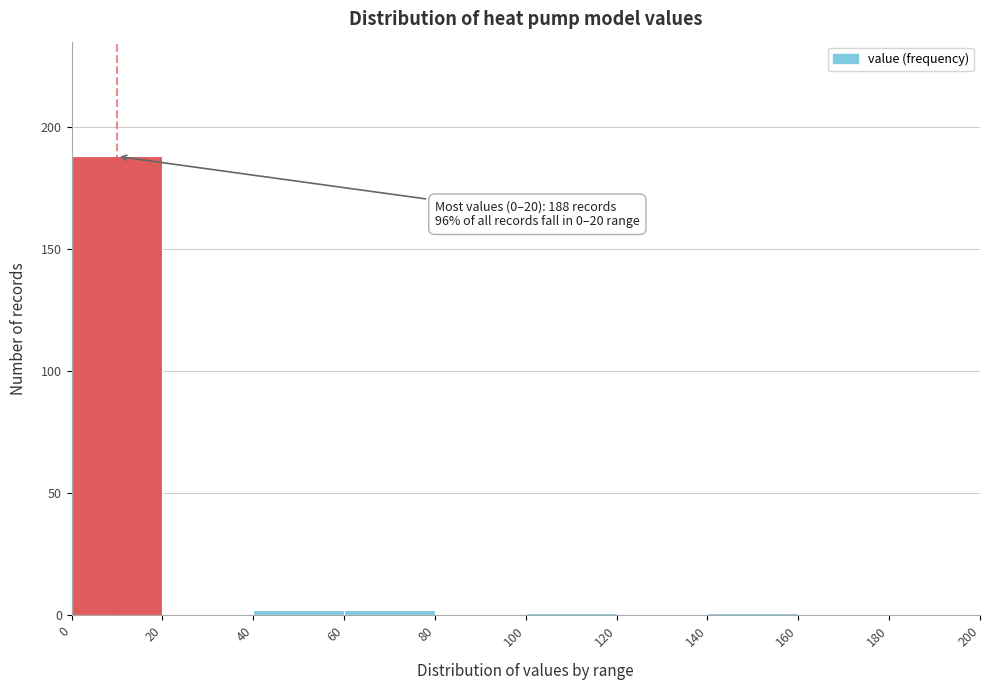

Over which range of the x-axis is the bar tallest?

0 to 20